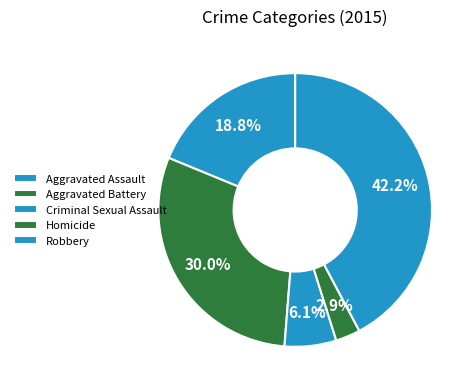

Is there any slice that represents more than half of the pie?

No